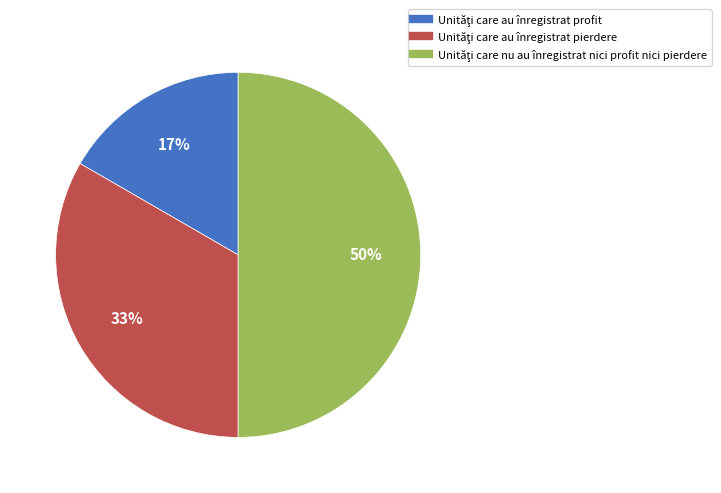

Count the number of slices in the pie.

3